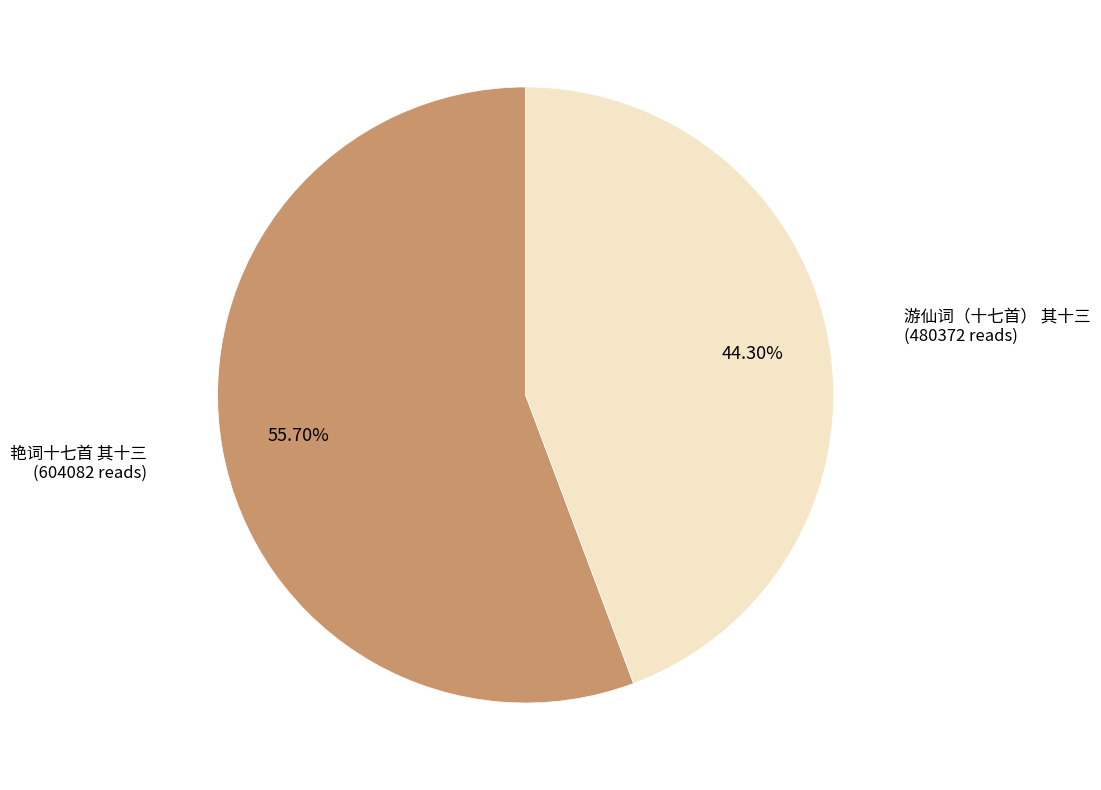

To the nearest percent, what is the combined percentage of 游仙词（十七首） 其十三 and 艳词十七首 其十三?

100%